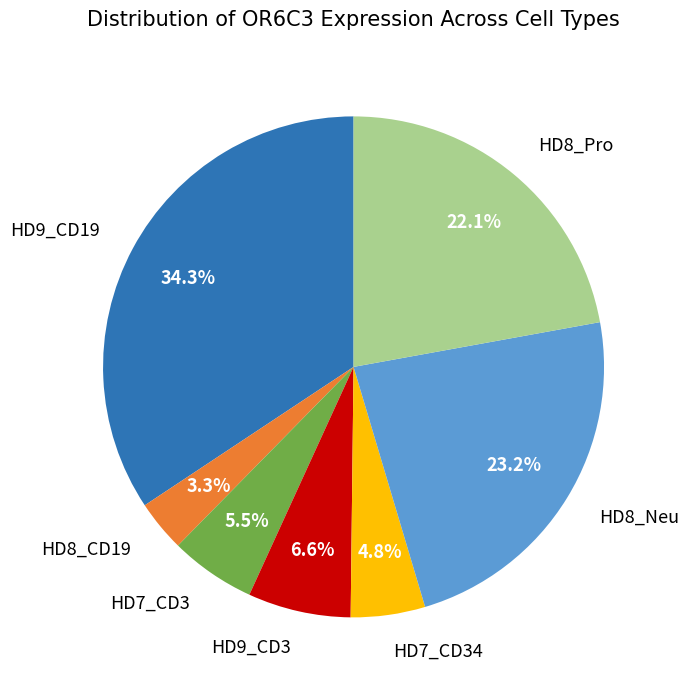

Does any single category account for the majority?

No